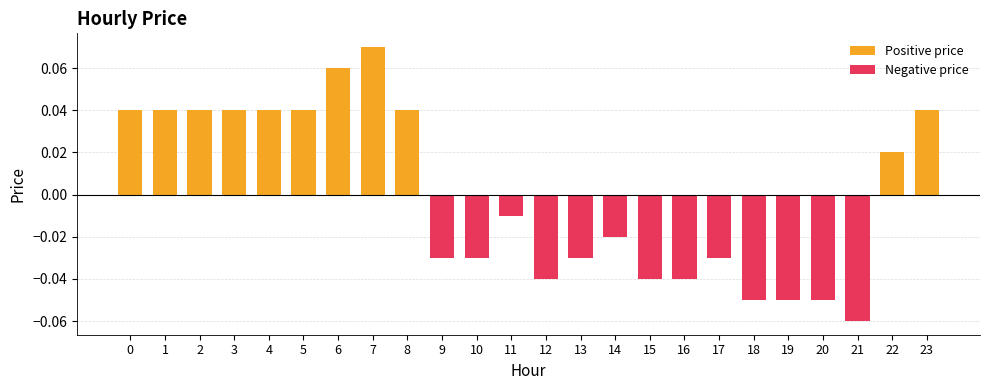

How many values in the Negative price series are below 0?

13